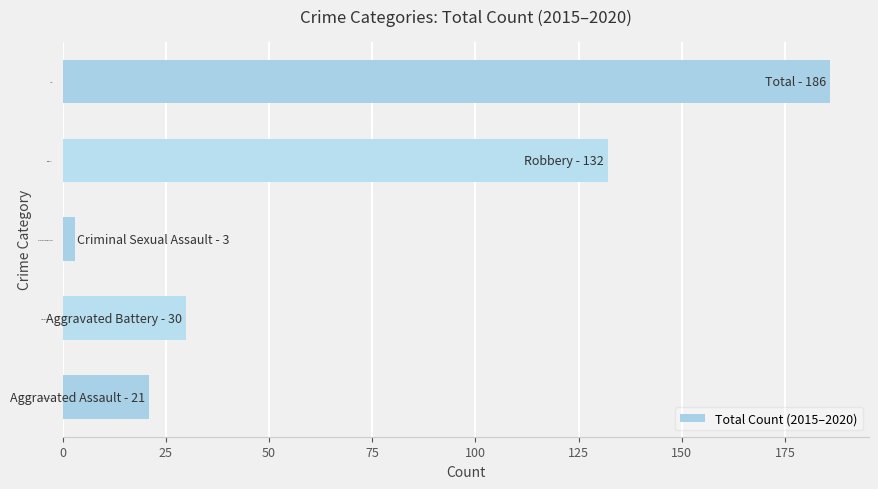

What is the difference between the maximum and second lowest values?

165